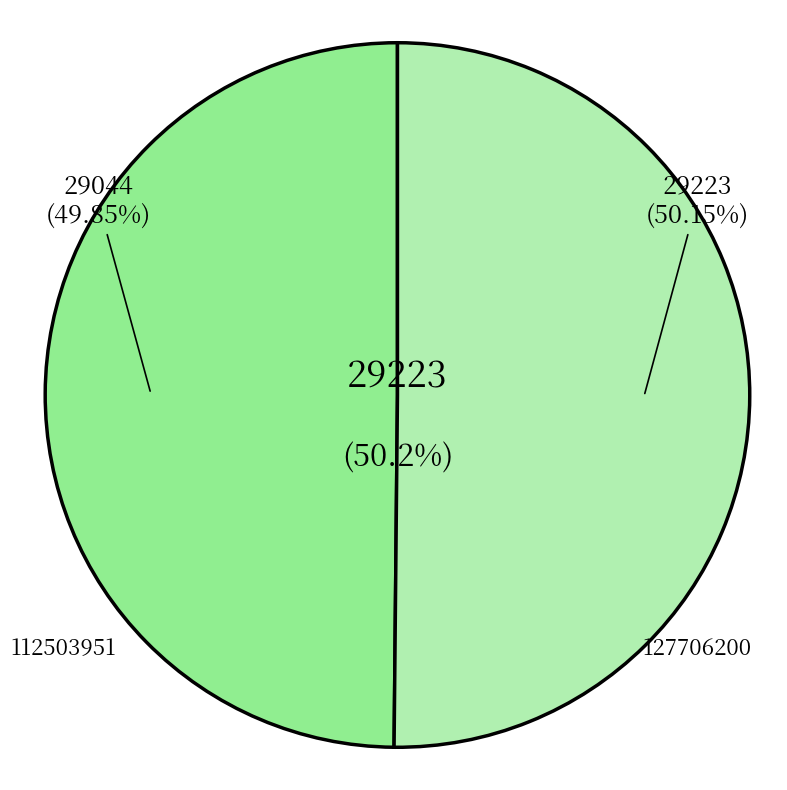

What is the total percentage of 112503951 and 127706200?

100.0%